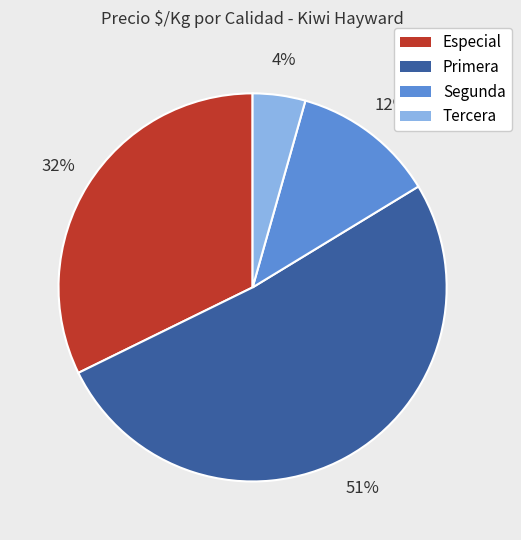

Is there a majority slice in this chart?

Yes